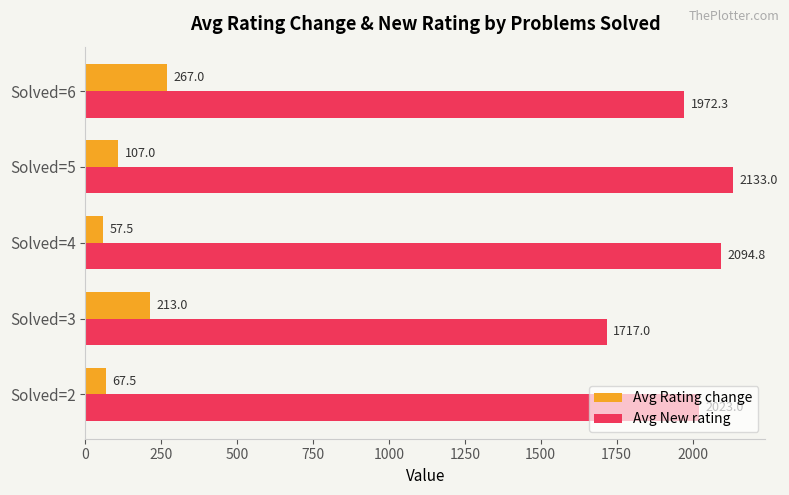

What is the greatest value displayed?

2133.0